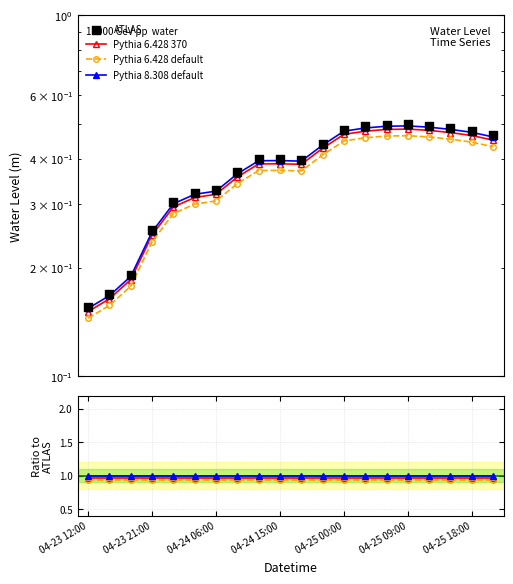

What are all the series names shown in the legend?

Pythia 6.428 370, Pythia 6.428 default, Pythia 8.308 default, ATLAS